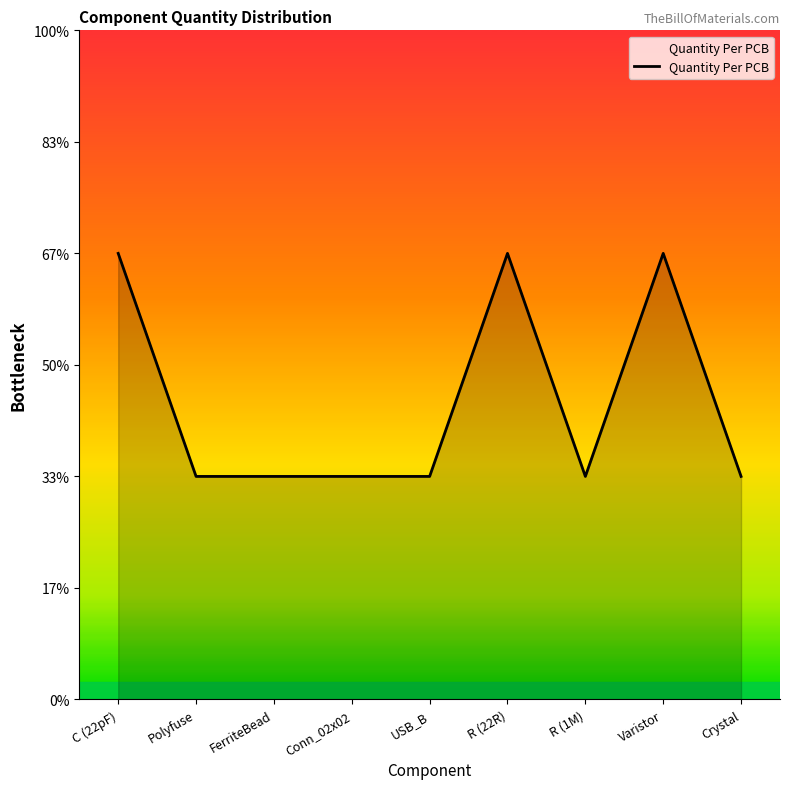

What is the difference between the maximum and second lowest values?

1